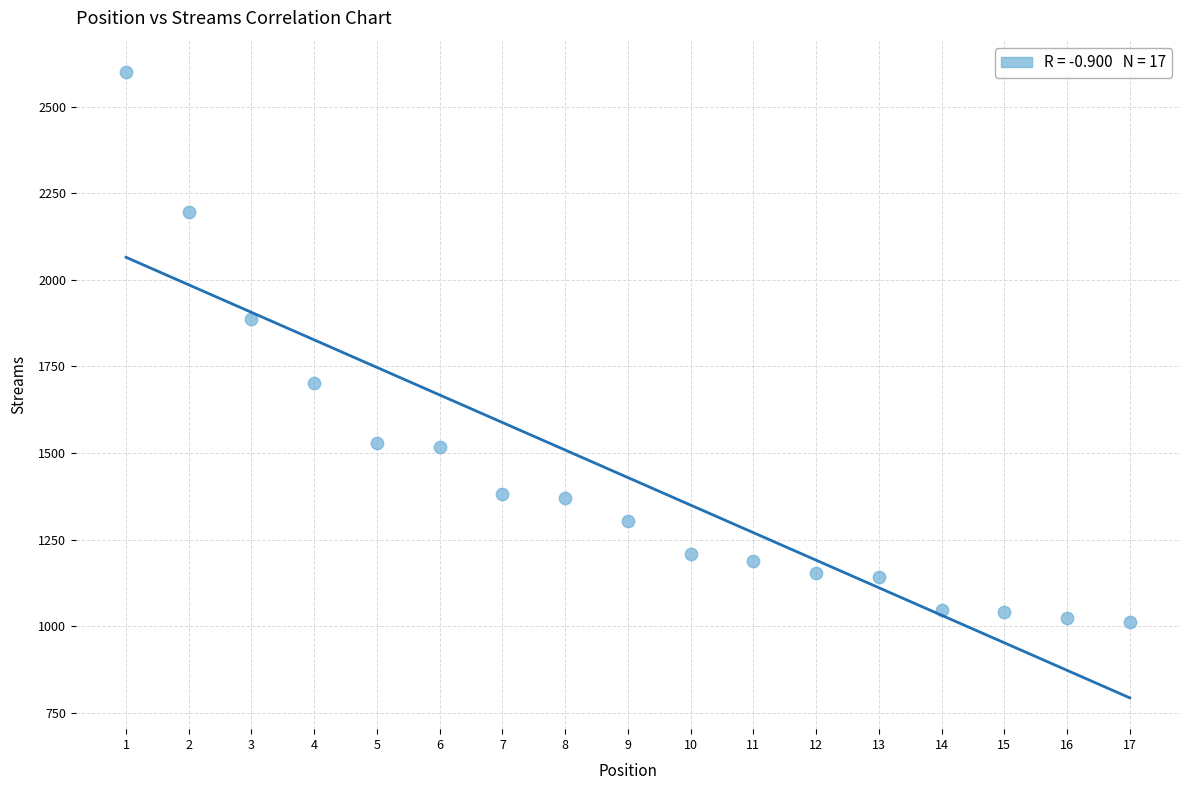

What is the range of Y values (max minus min)?

1587